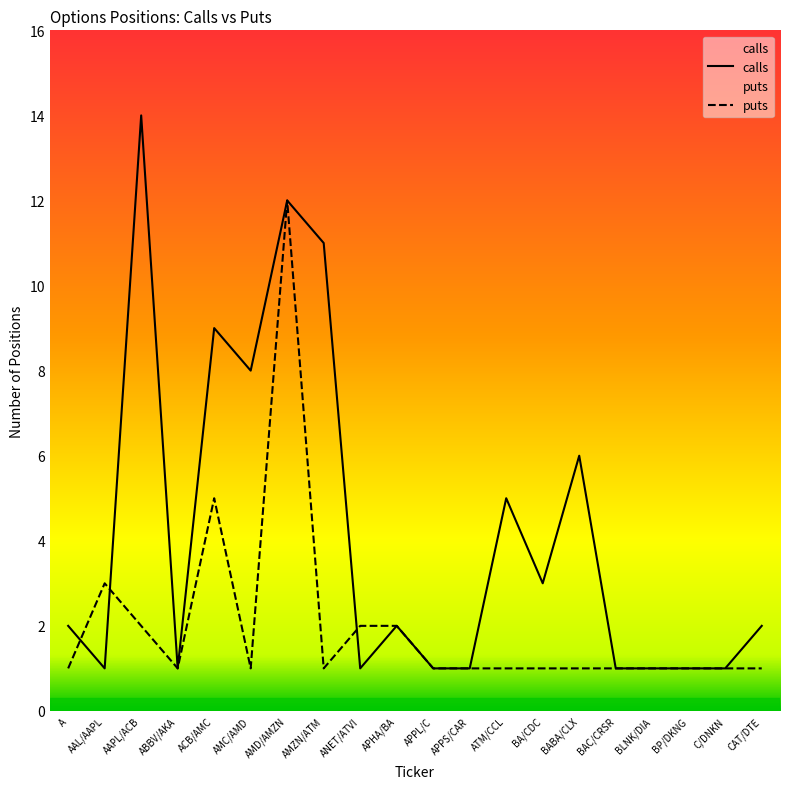

Rank the series by their average value, from lowest to highest.

puts, calls